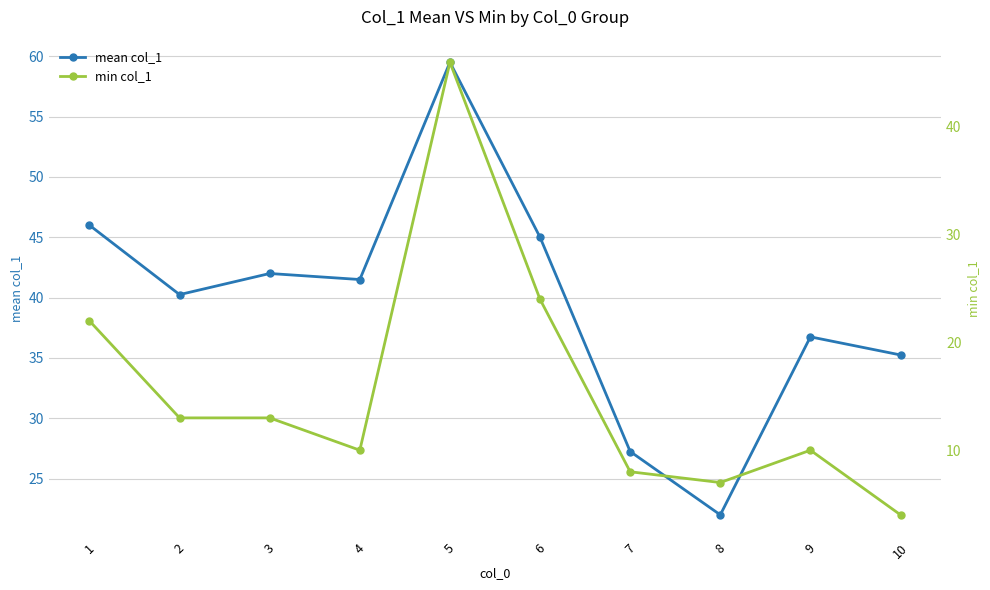

The value of min col_1 at 4 is 5.3. True or false?

False